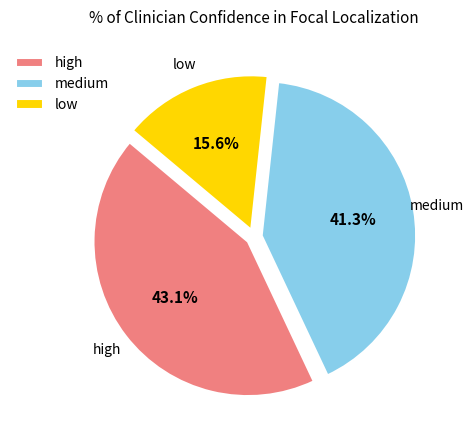

To the nearest percent, what is the average slice percentage?

33%